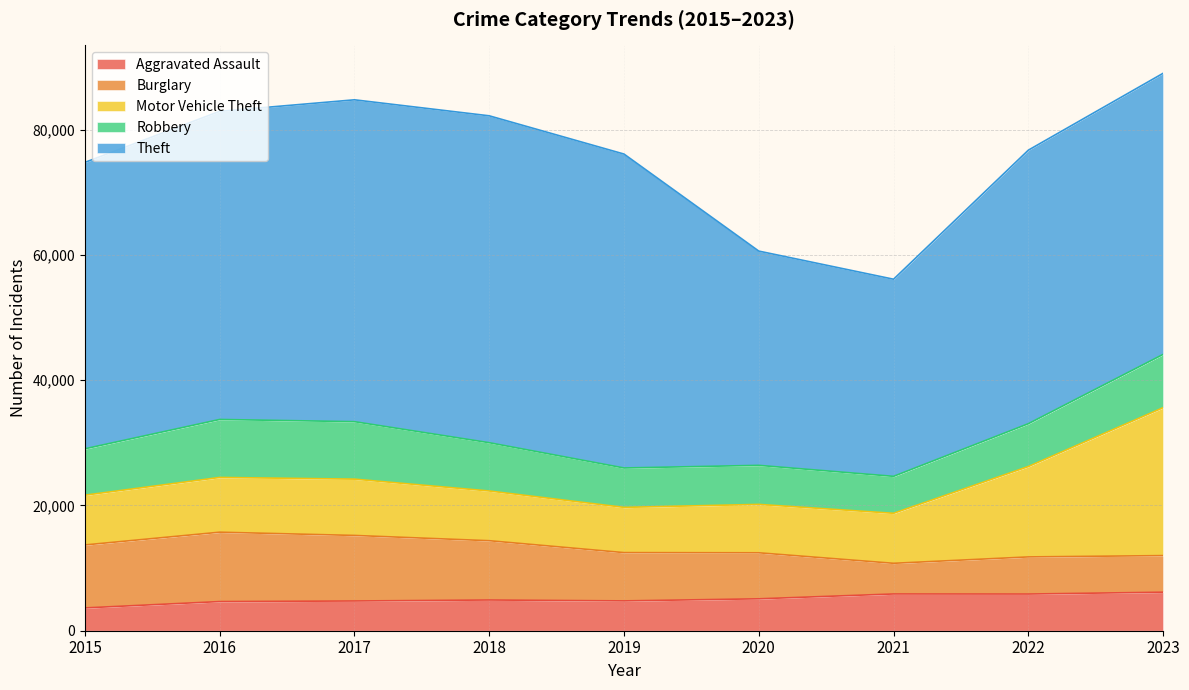

At which category does Robbery reach its first local valley?

2021